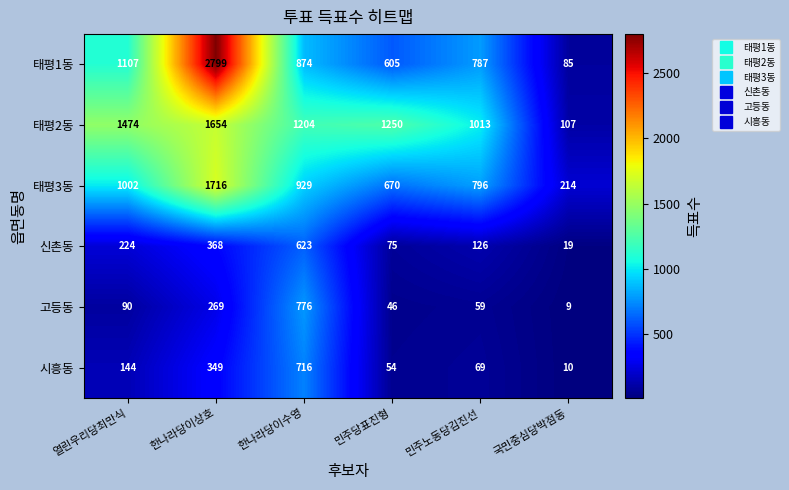

What is the difference between the maximum and minimum values in the 고등동 series?

767